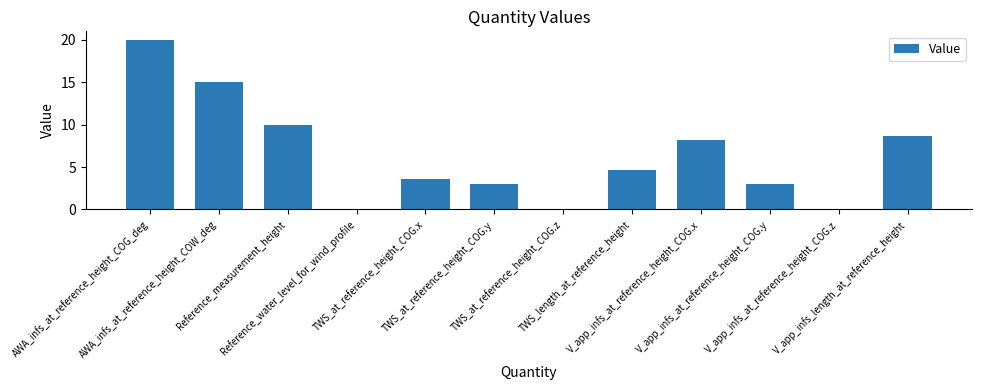

Count the number of data series in this chart.

1